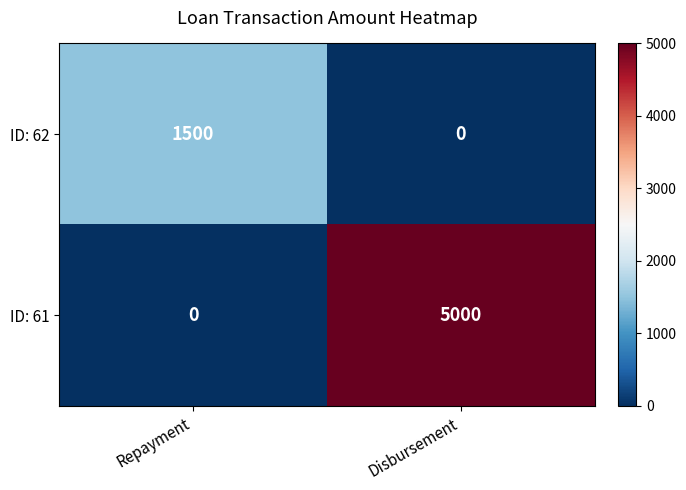

Reading left to right, transcribe all the data shown in this chart.

ID: 62: Repayment=1500	Disbursement=0
ID: 61: Repayment=0	Disbursement=5000